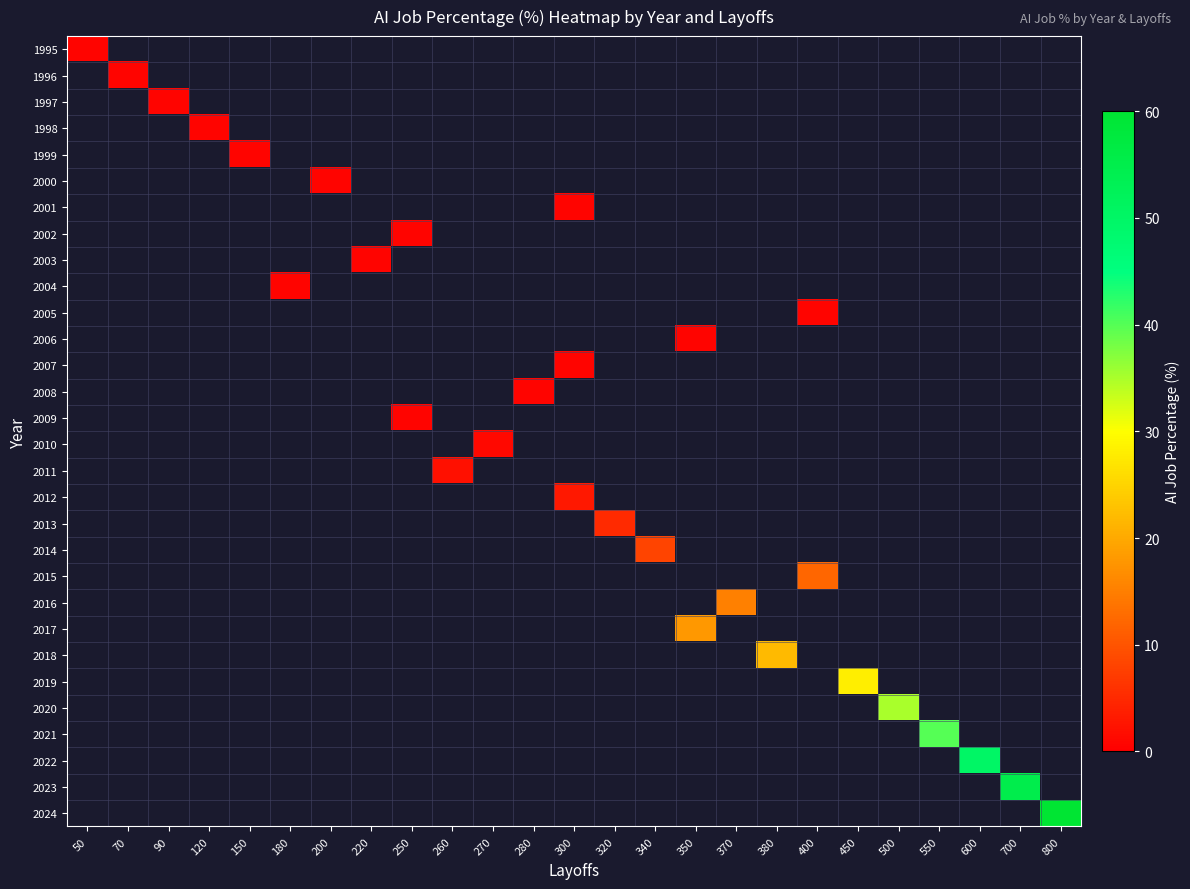

How many data points does each series have?

25